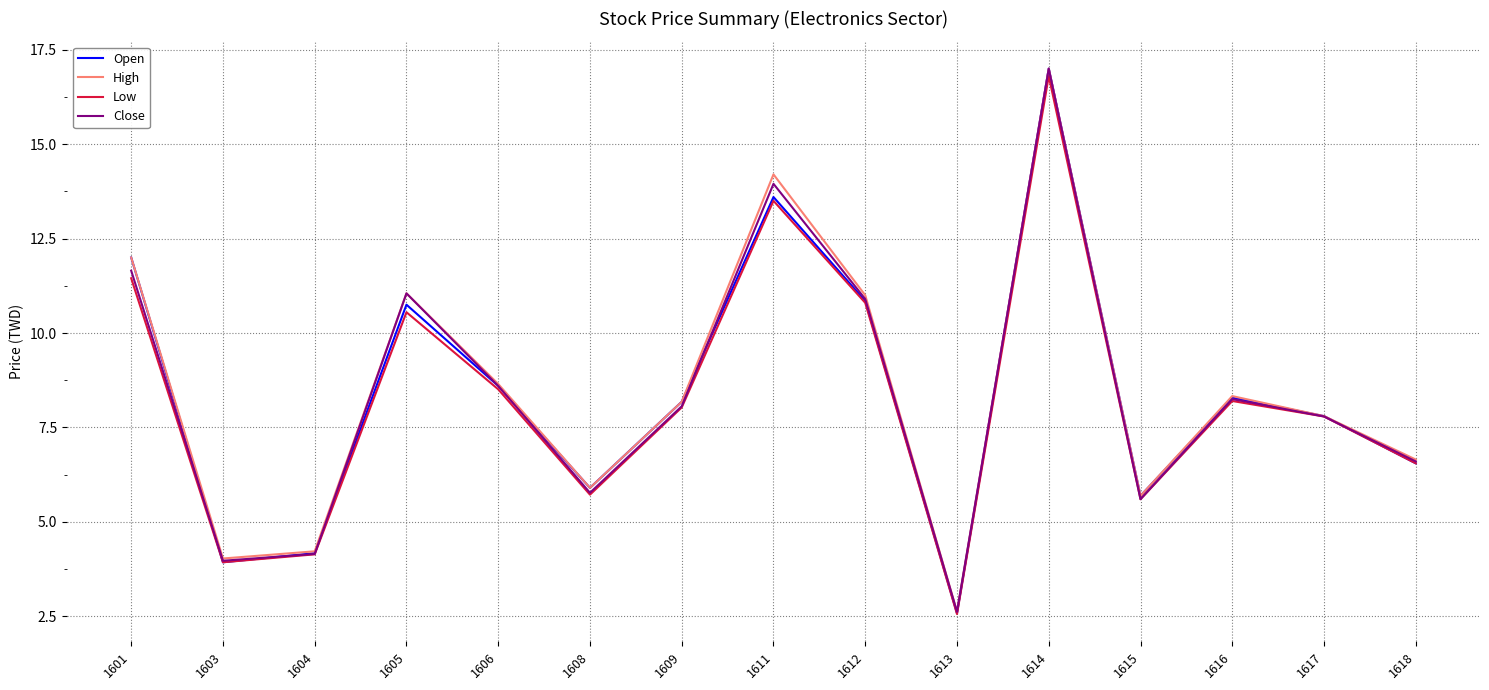

At which label does Open reach its minimum?

1613